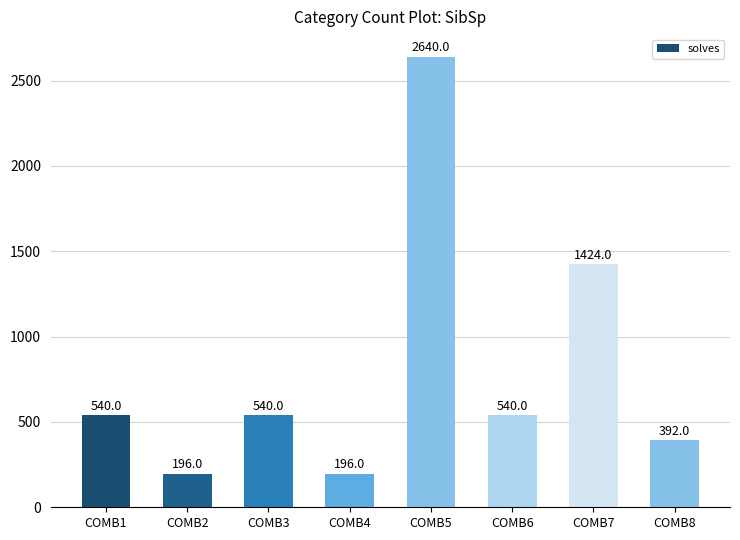

The value at COMB5 is 2640. True or false?

True